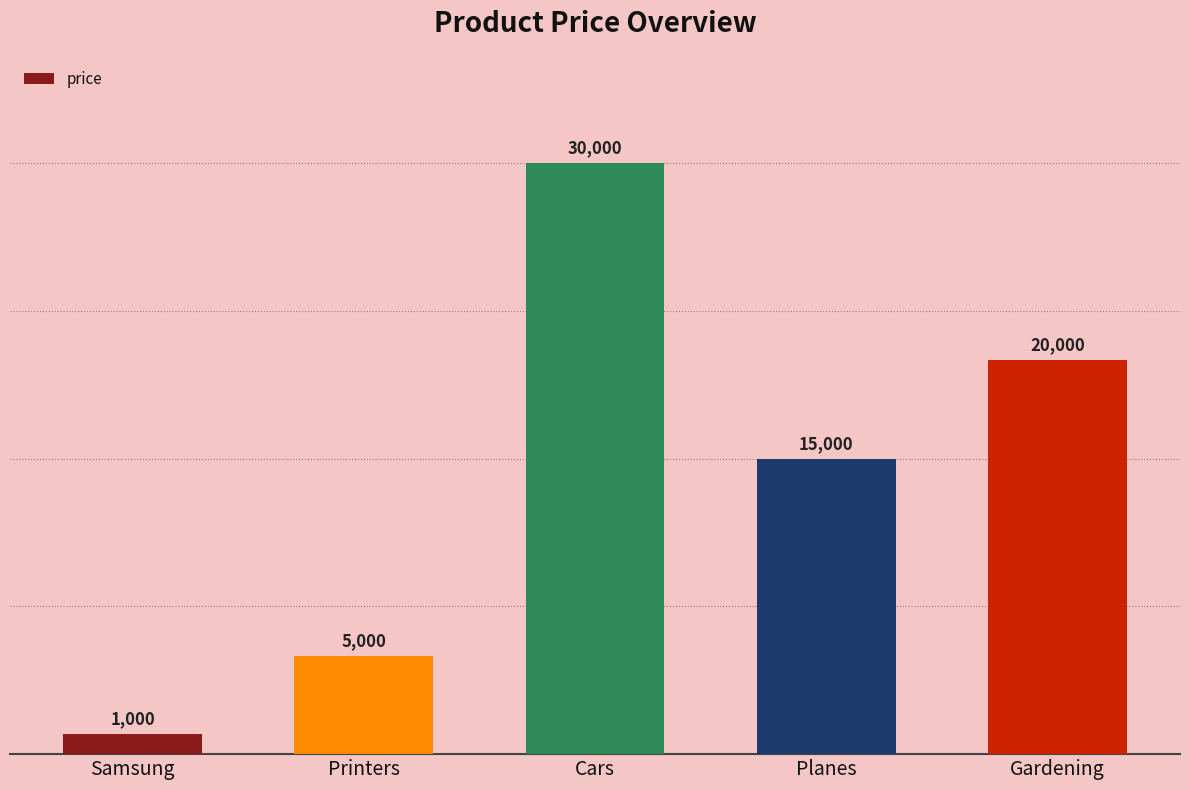

What is the sum of all values?

71000